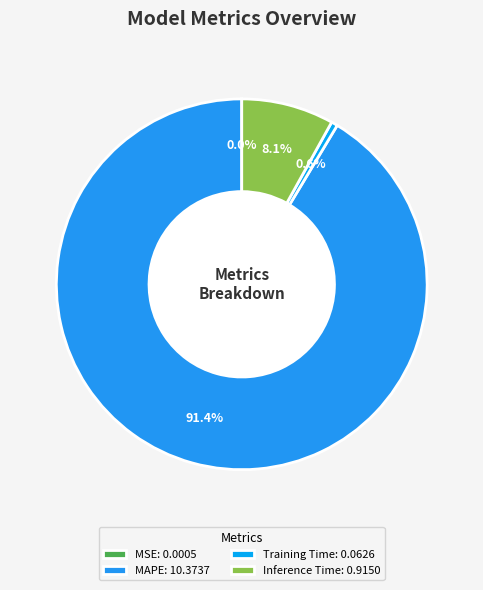

Does Inference Time represent more than half of the total?

No